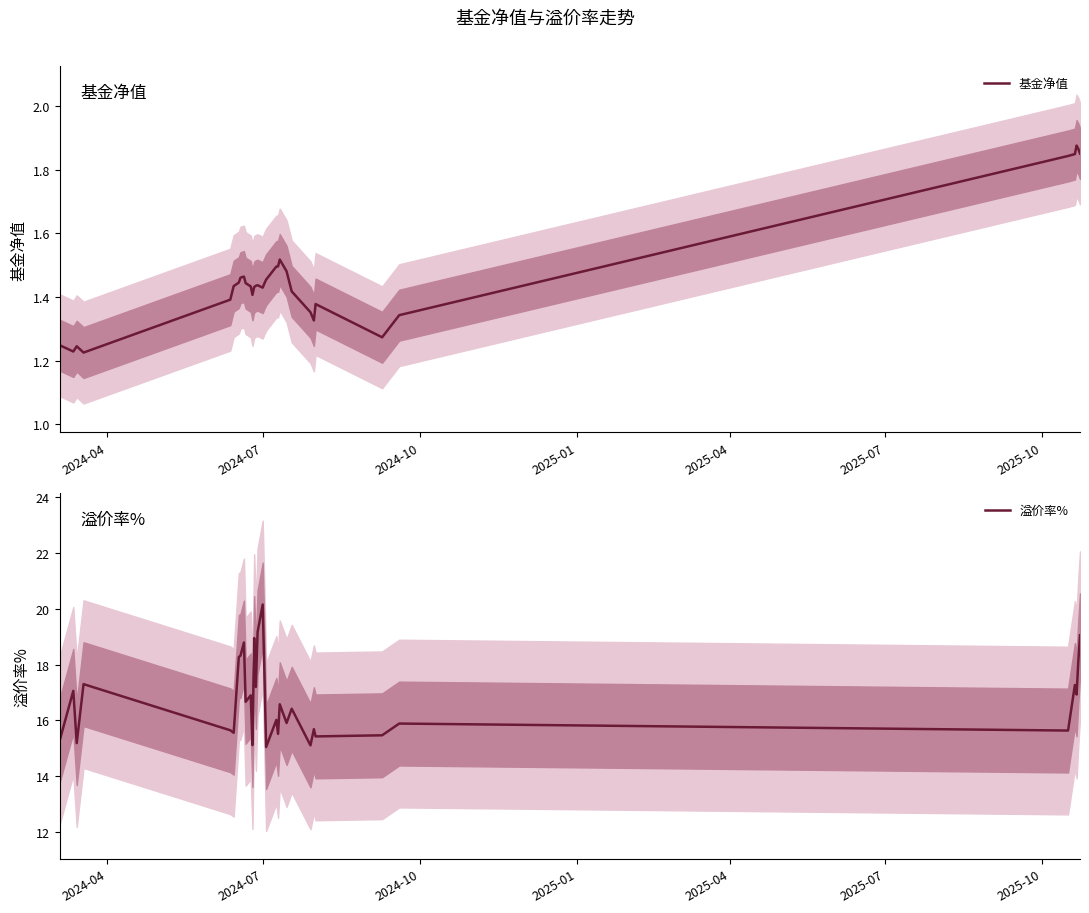

What is the difference between the maximum and minimum values in the 溢价率% series?

5.1